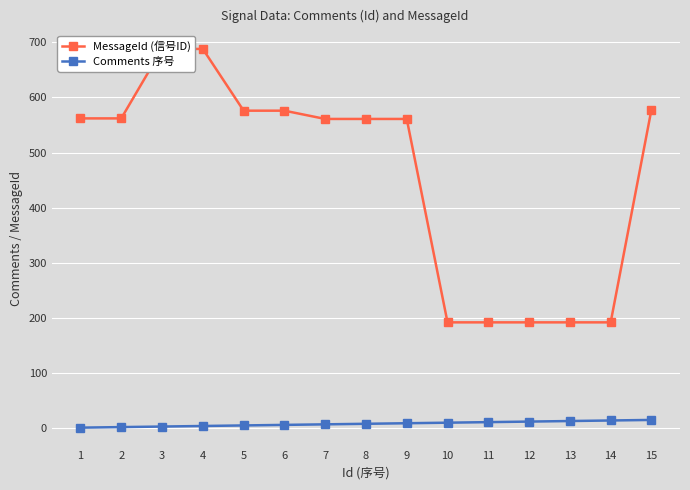

Which category has the highest value in the Comments 序号 series?

15